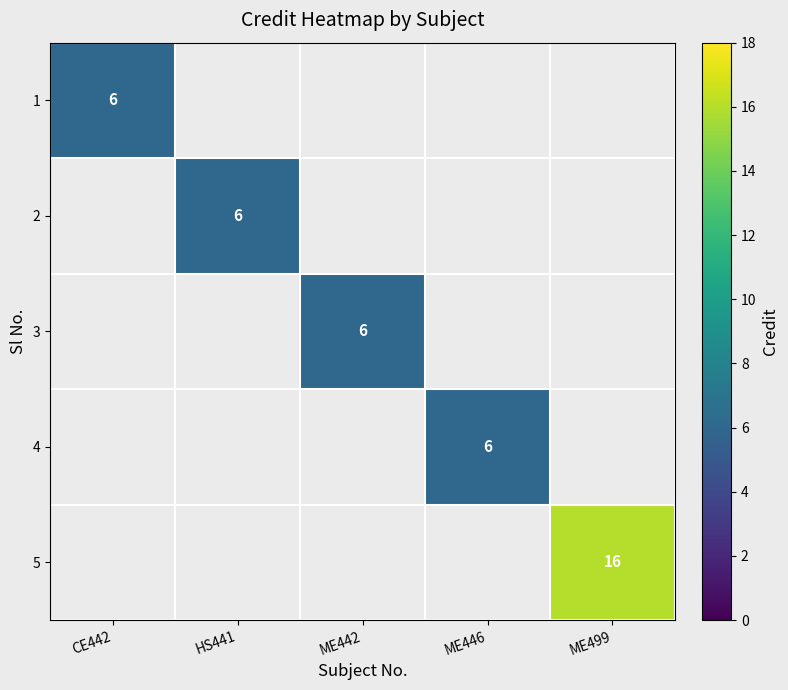

Is it true that 1 equals 6 at CE442?

True